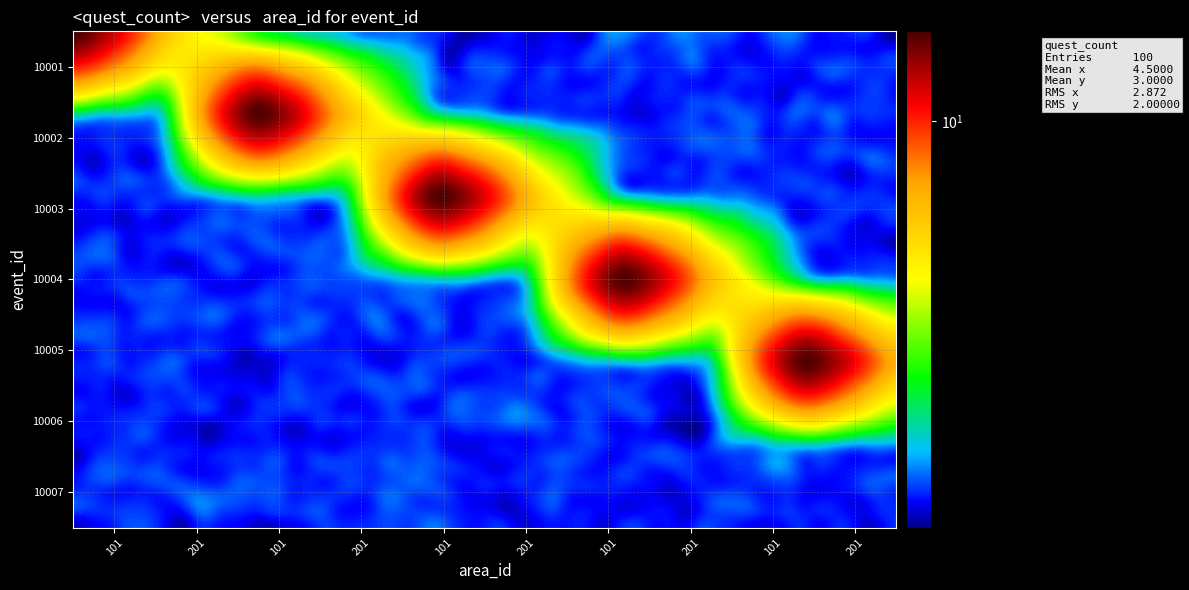

Which series has the largest range (max minus min)?

10001